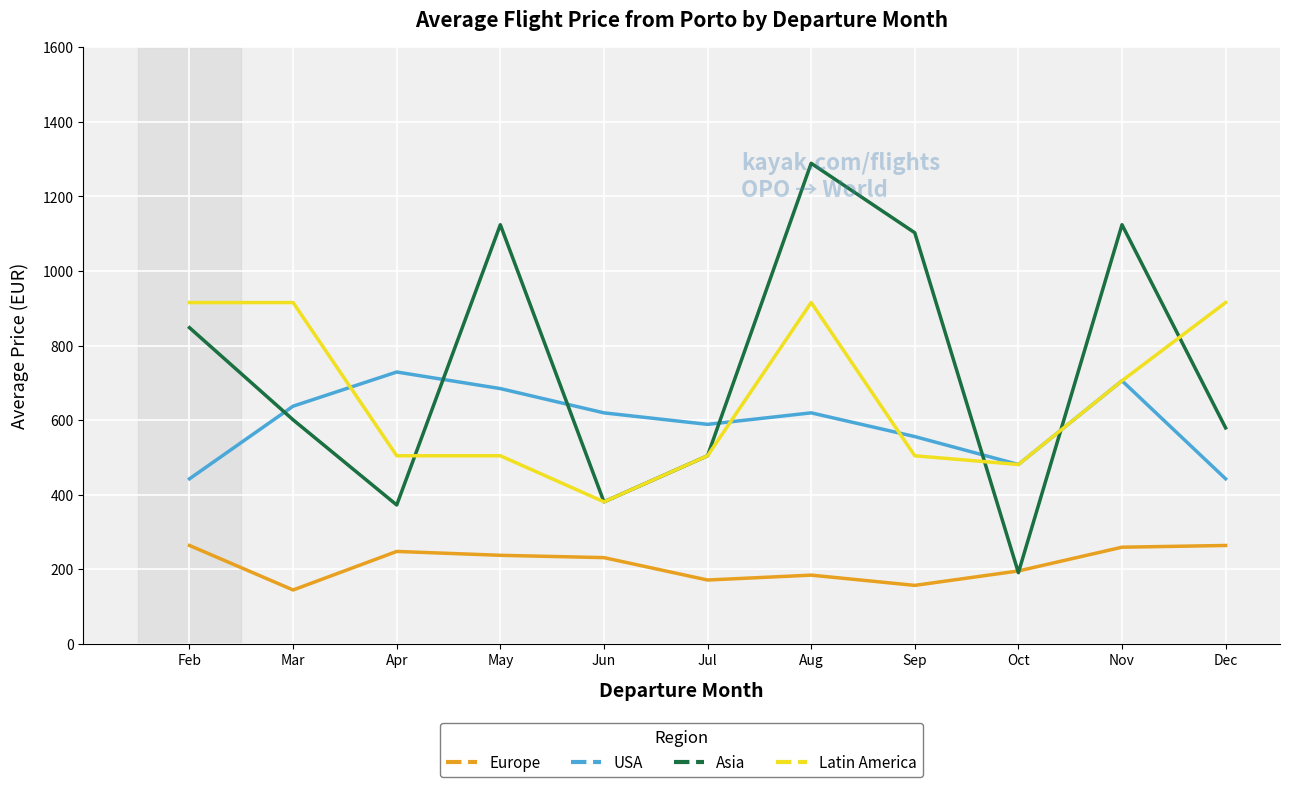

Which series has the largest total across all categories?

Asia